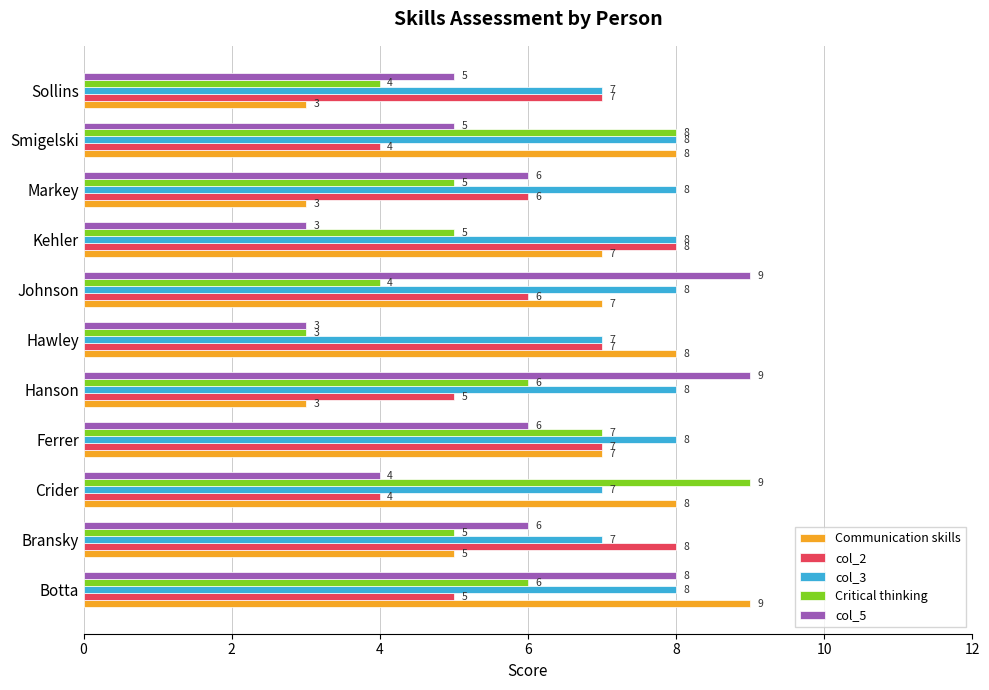

What is the difference between the maximum and minimum values in the col_2 series?

4